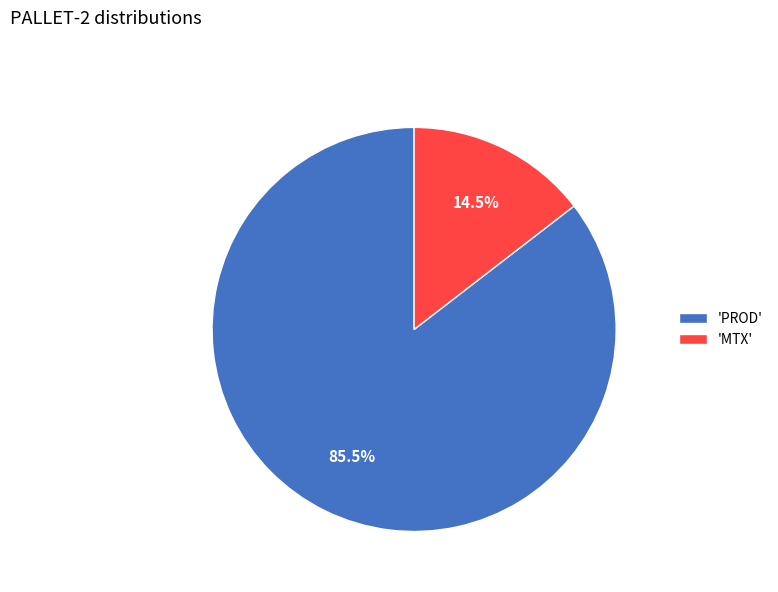

How many slices are in this pie chart?

2